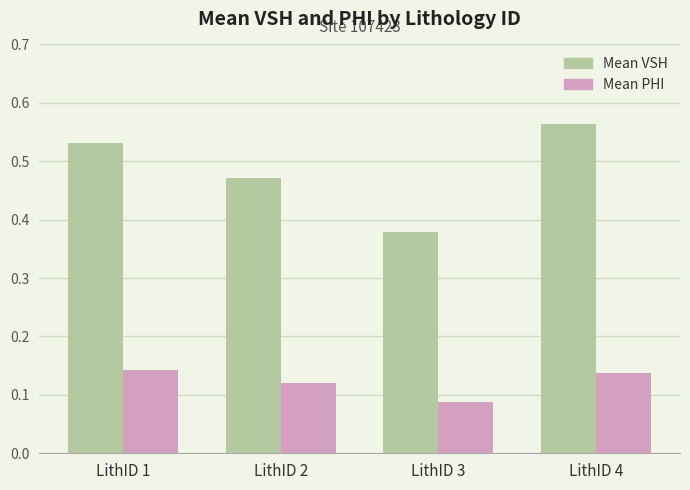

Are the bars grouped side by side (vs. stacked)?

Yes